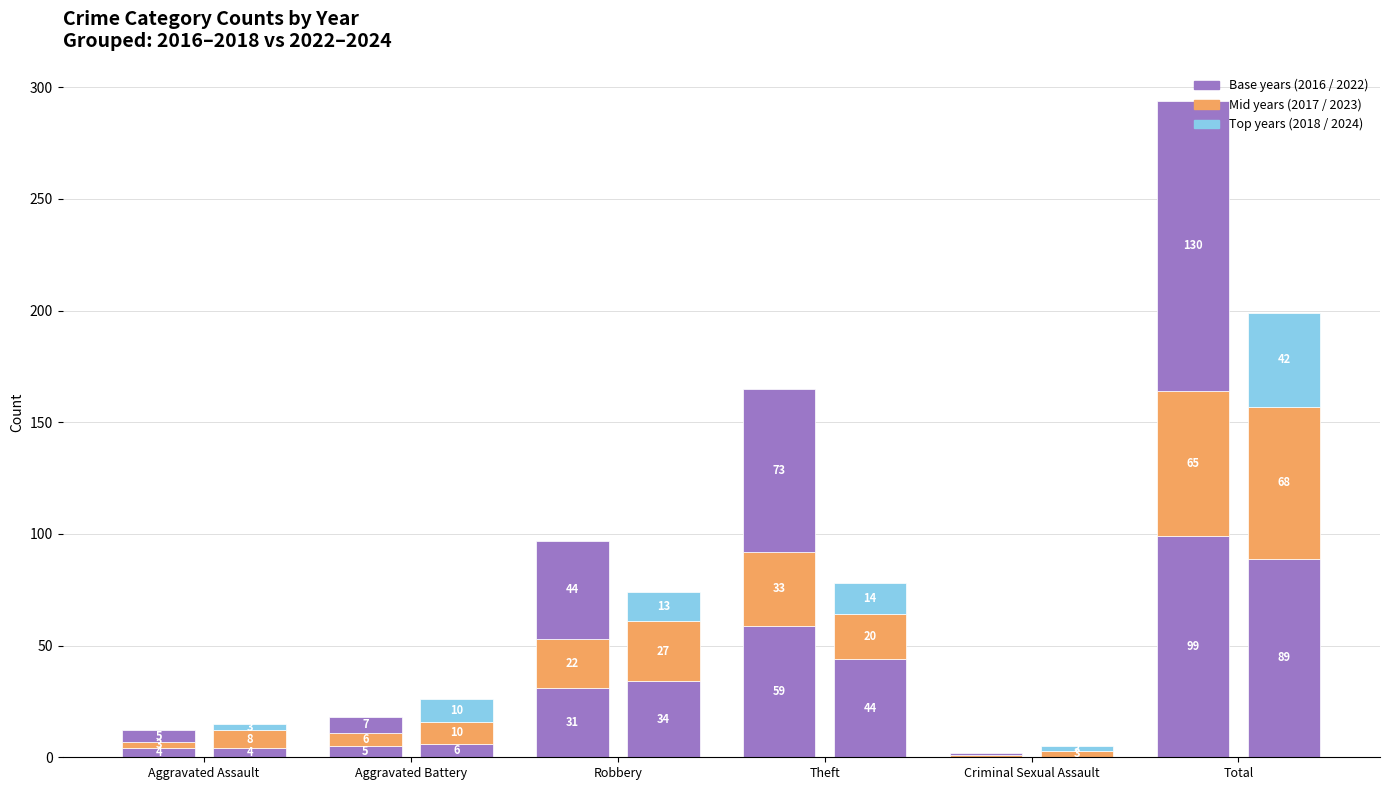

What is the lowest value of the 2024 series?

2